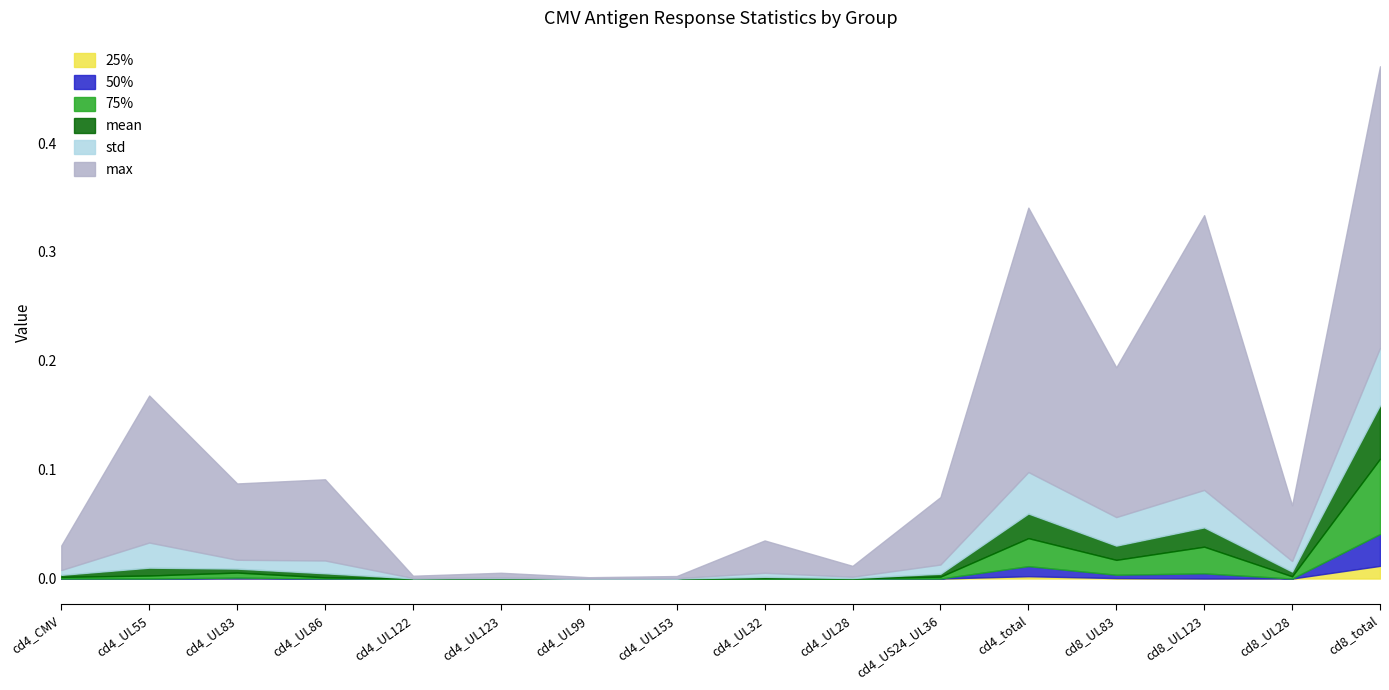

True or false: 25% has a value of 0.0 at cd4_UL99.

True